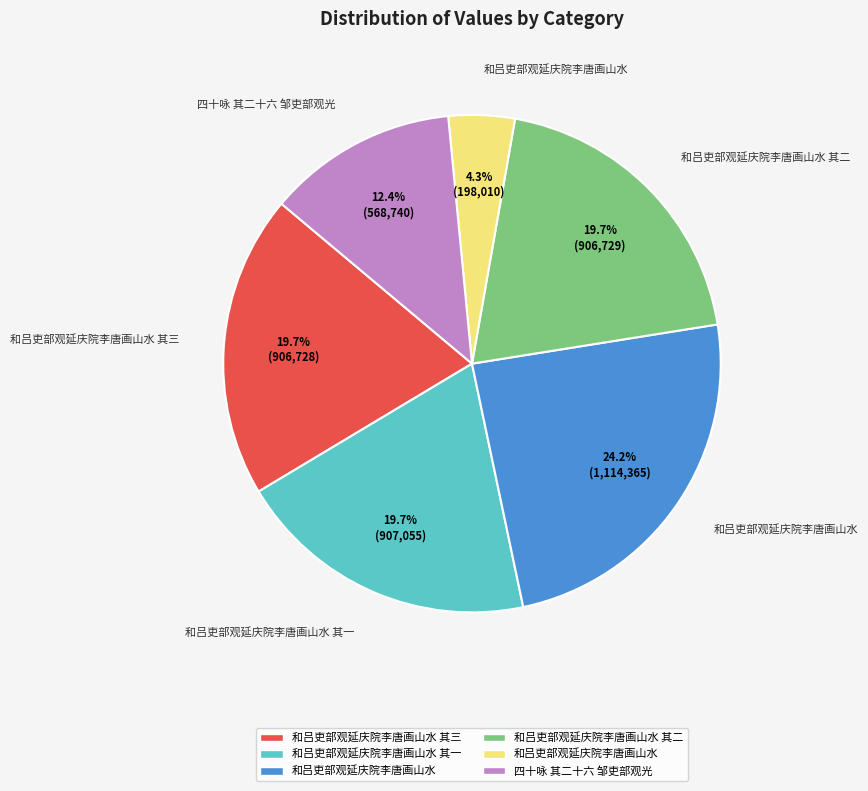

Does any single category account for the majority?

No